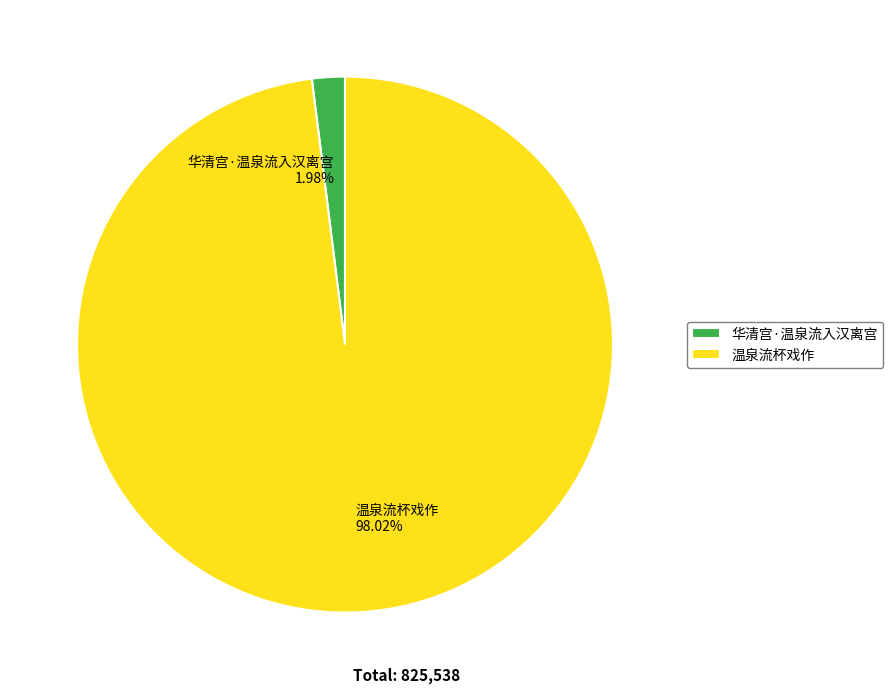

Between 华清宫·温泉流入汉离宫 and 温泉流杯戏作, which is larger?

温泉流杯戏作